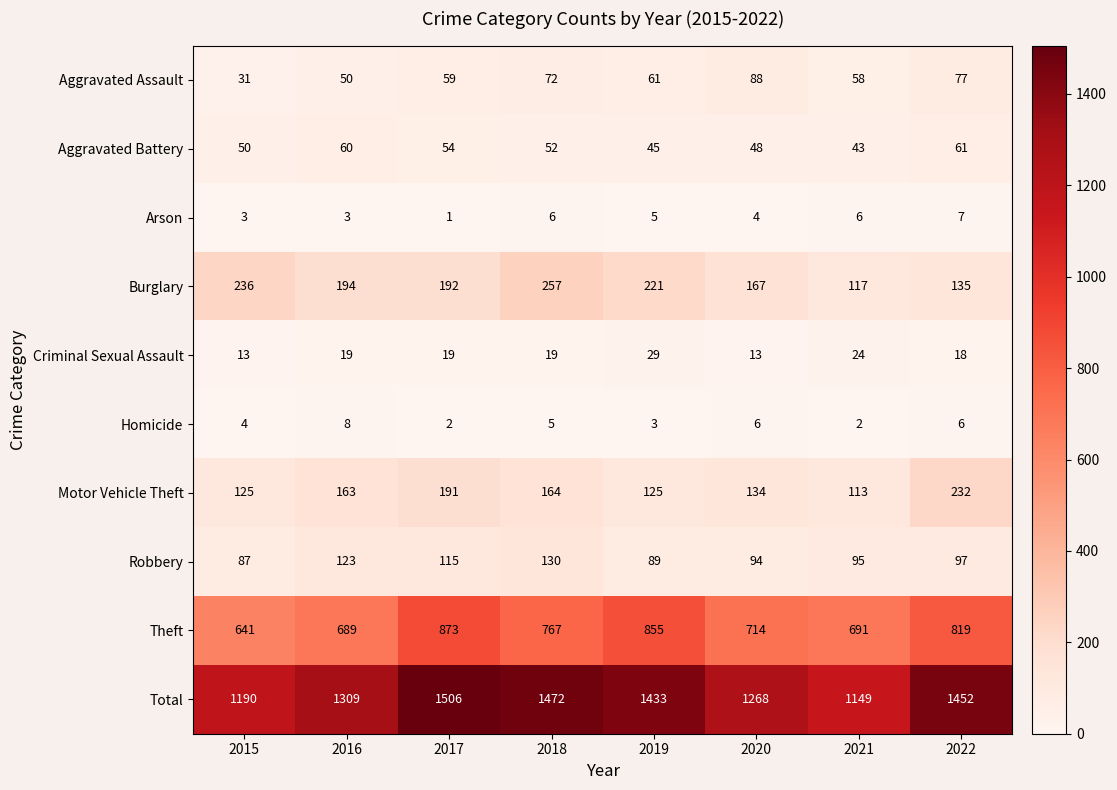

List the series in order of their peak value, highest first.

Total, Theft, Burglary, Motor Vehicle Theft, Robbery, Aggravated Assault, Aggravated Battery, Criminal Sexual Assault, Homicide, Arson